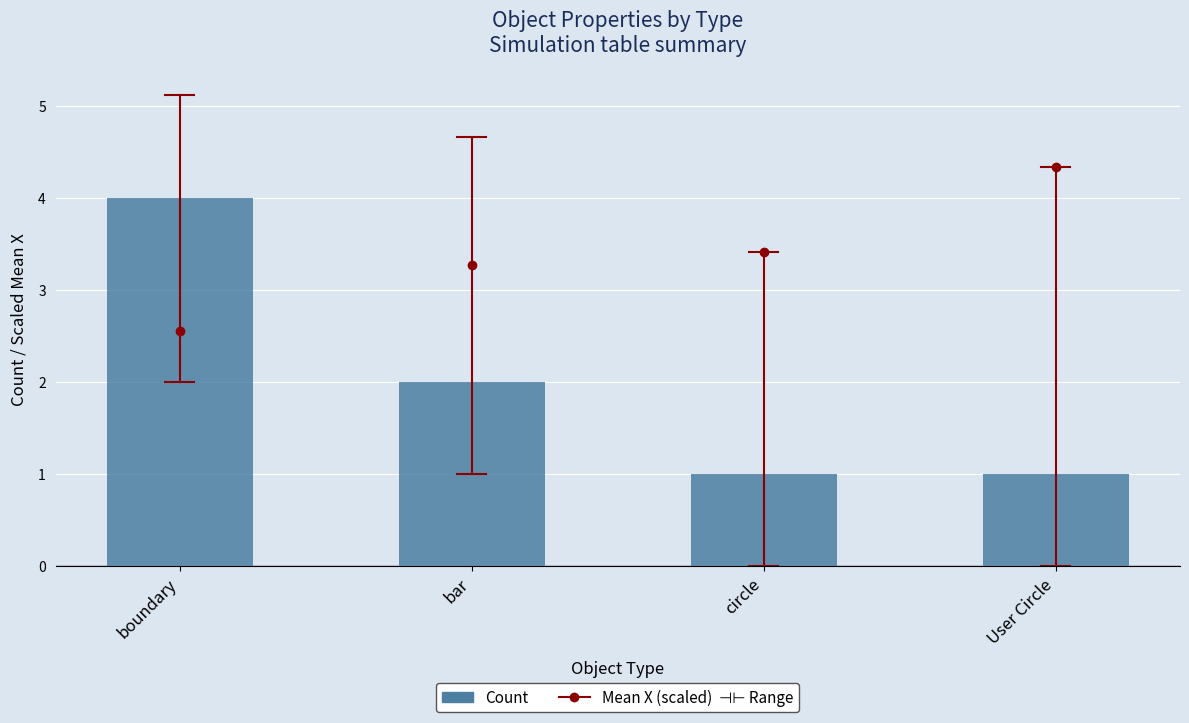

What is the value of the 1st bar from the left?

4